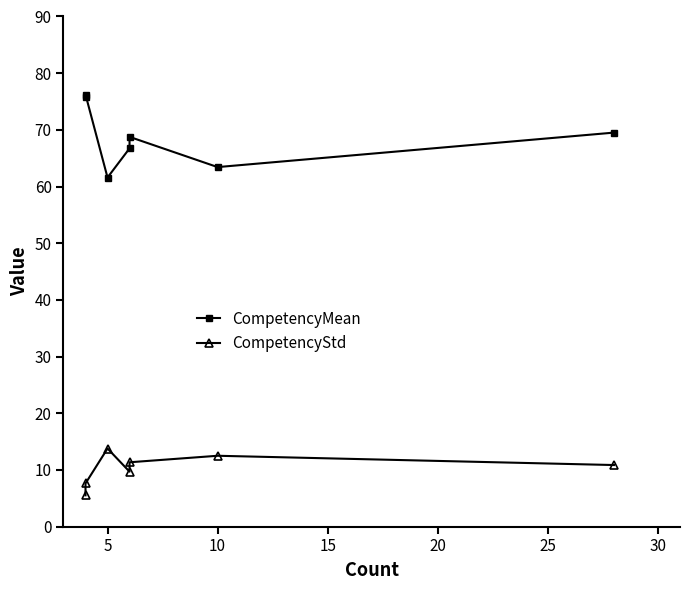

How many data points in CompetencyStd are less than 10?

3